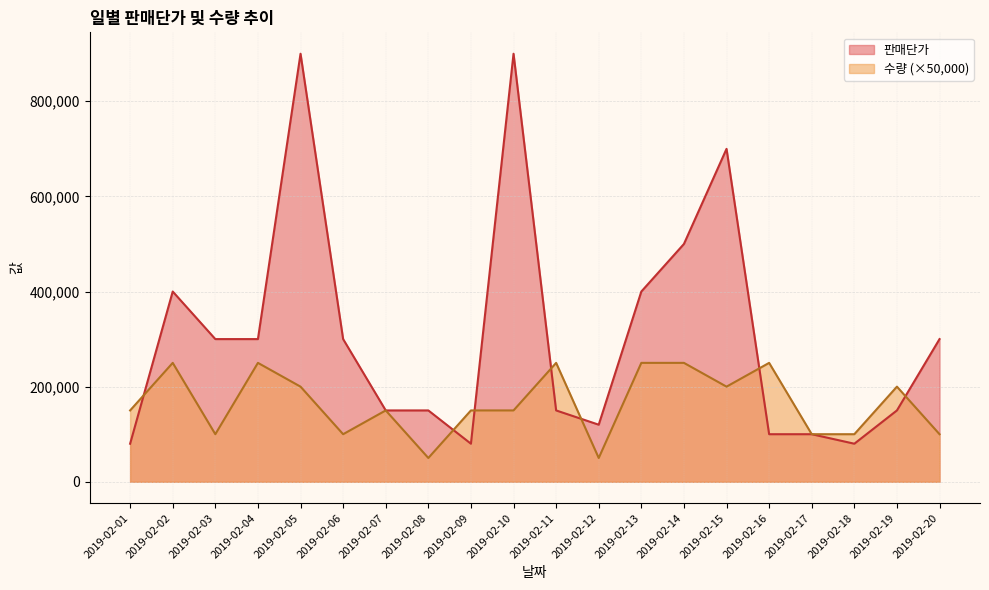

Between 2019-02-04 and 2019-02-19, which is larger?

2019-02-04